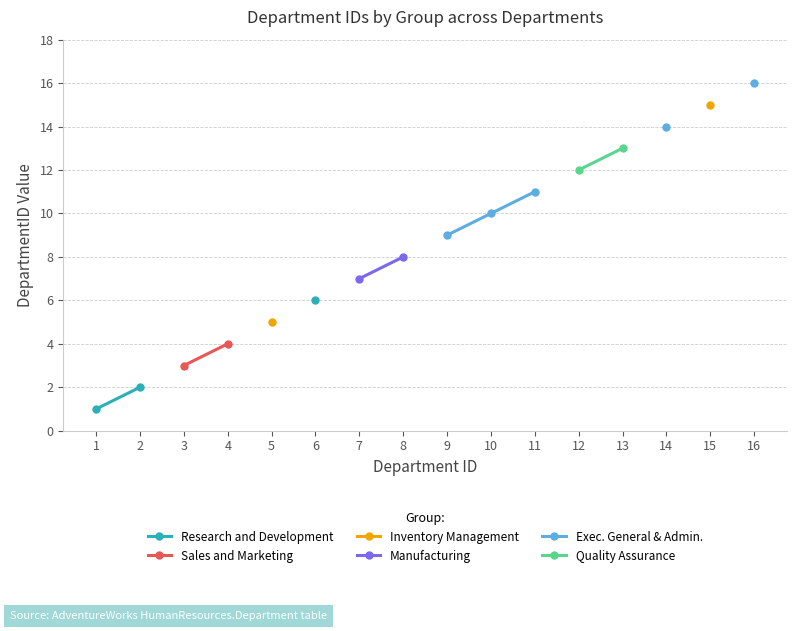

True or false: Manufacturing and Quality Assurance cross at least once.

False